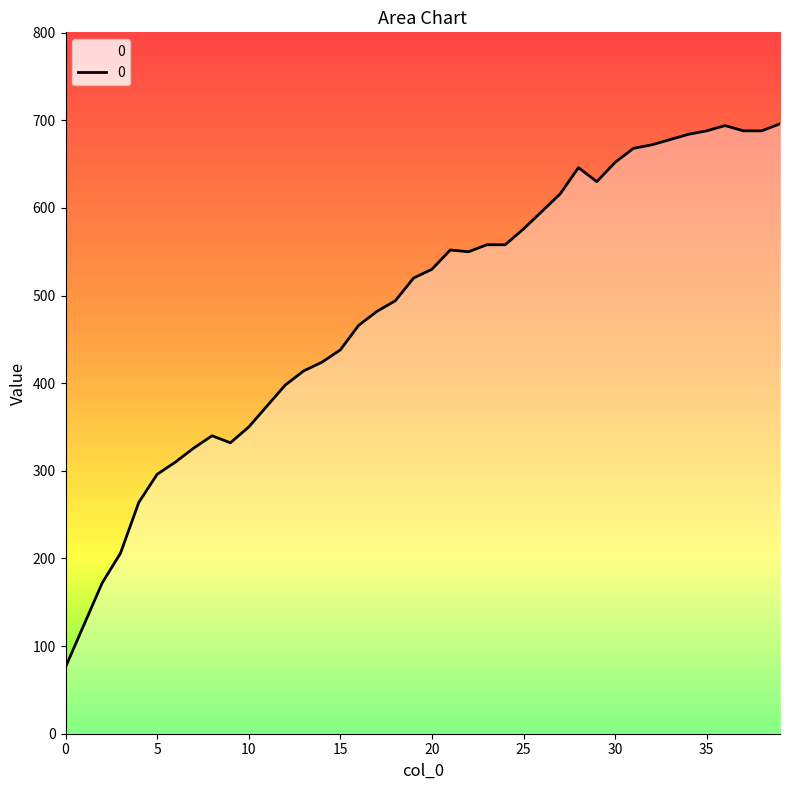

What is the minimum value shown in the chart?

76